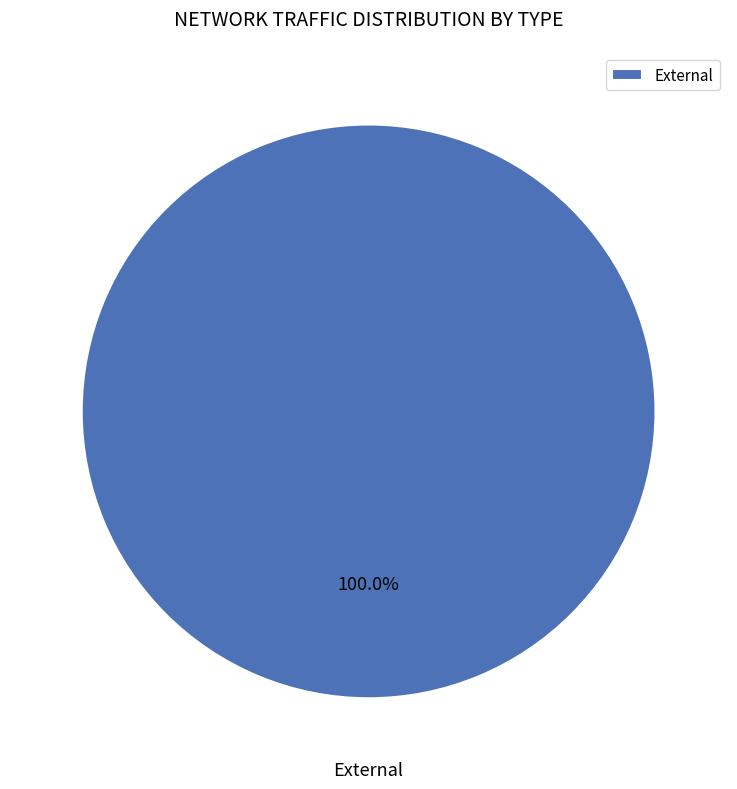

Does any single category account for the majority?

Yes